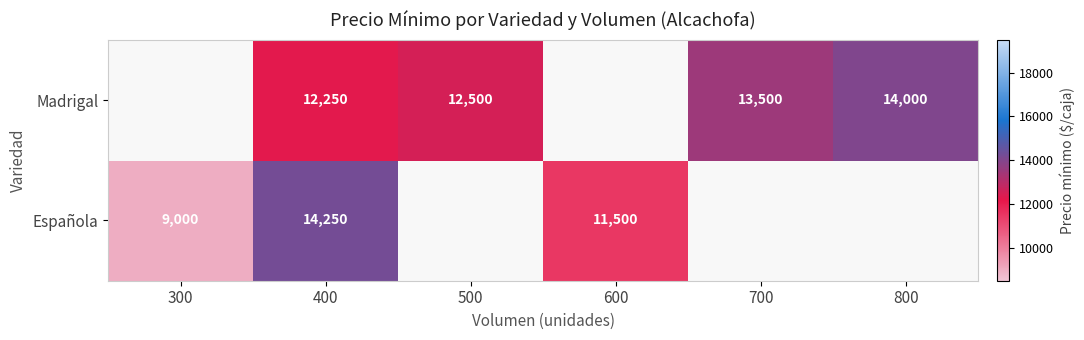

At which category does the chart reach its peak across all series?

400